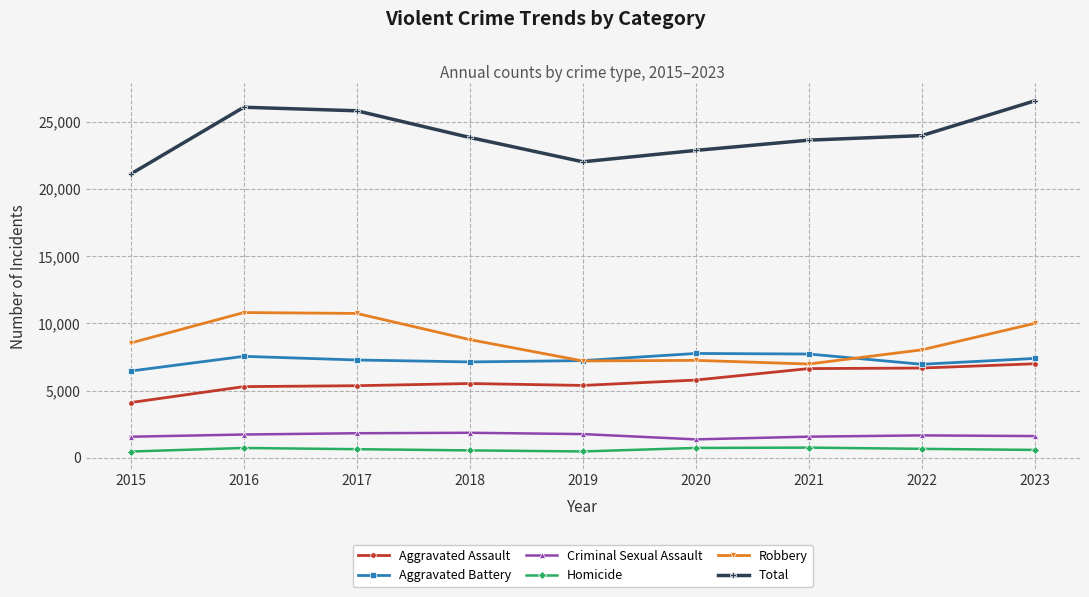

Is it true that Robbery equals 7243 at 2020?

True